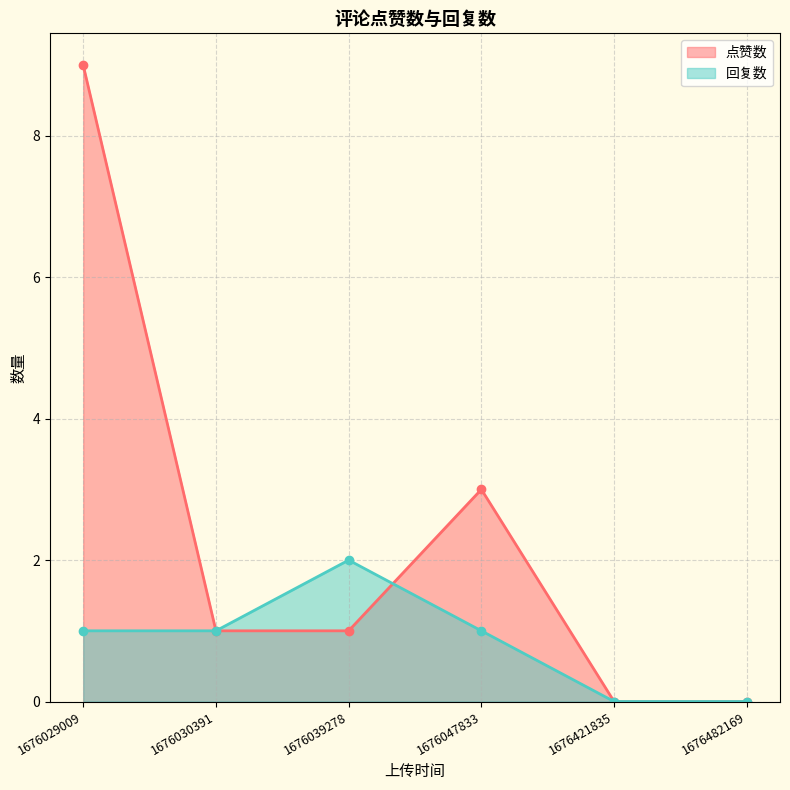

Reading left to right, list all the values displayed in this chart.

点赞数: 1676029009=9	1676030391=1	1676039278=1	1676047833=3	1676421835=0	1676482169=0
回复数: 1676029009=1	1676030391=1	1676039278=2	1676047833=1	1676421835=0	1676482169=0